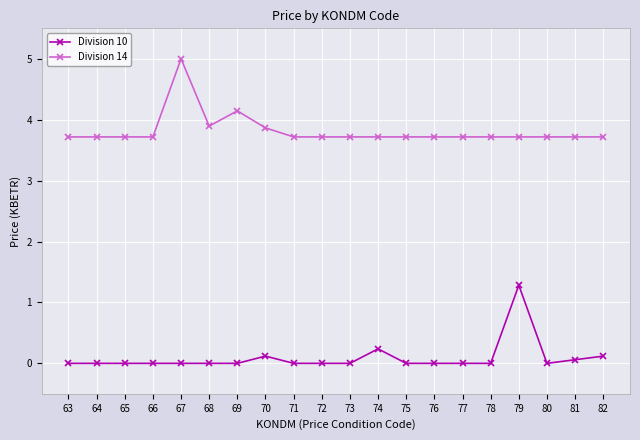

Rank the series by their maximum value, from lowest to highest.

Division 10, Division 14